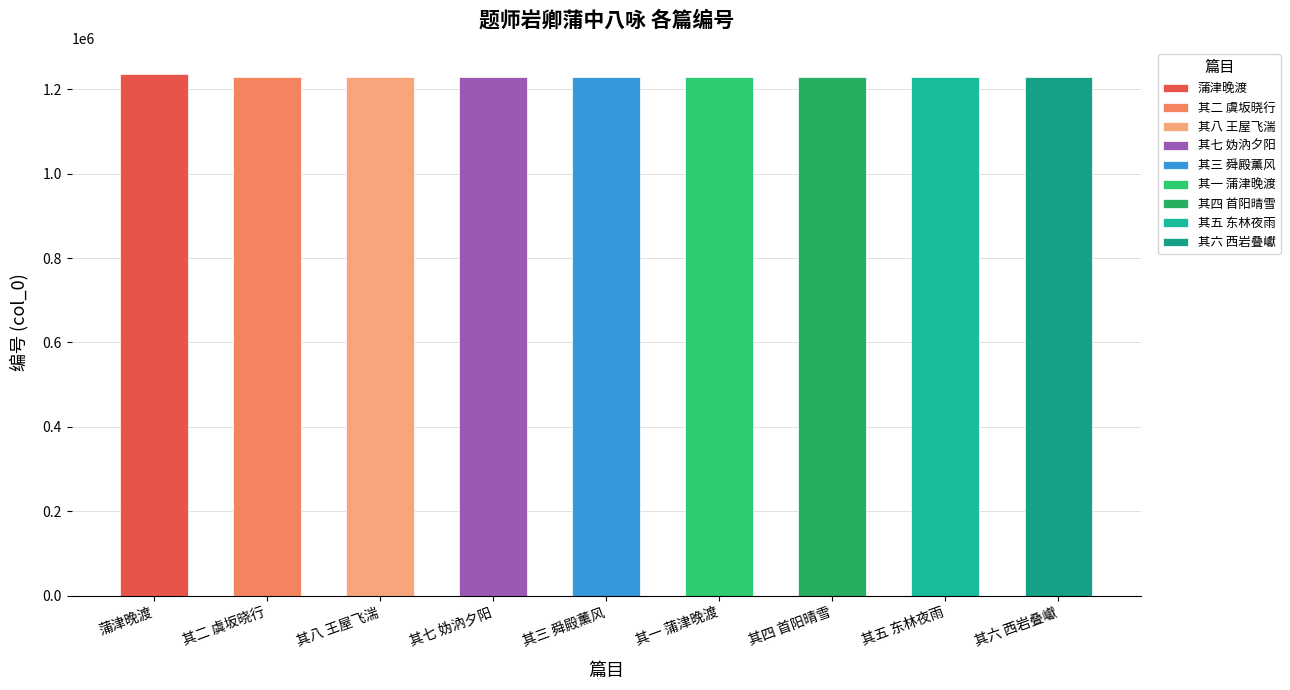

Reading left to right, extract all data points from this chart.

蒲津晚渡=1236340	其二 虞坂晓行=1229760	其八 王屋飞湍=1229766	其七 妫汭夕阳=1229765	其三 舜殿薰风=1229761	其一 蒲津晚渡=1229759	其四 首阳晴雪=1229762	其五 东林夜雨=1229763	其六 西岩叠巘=1229764